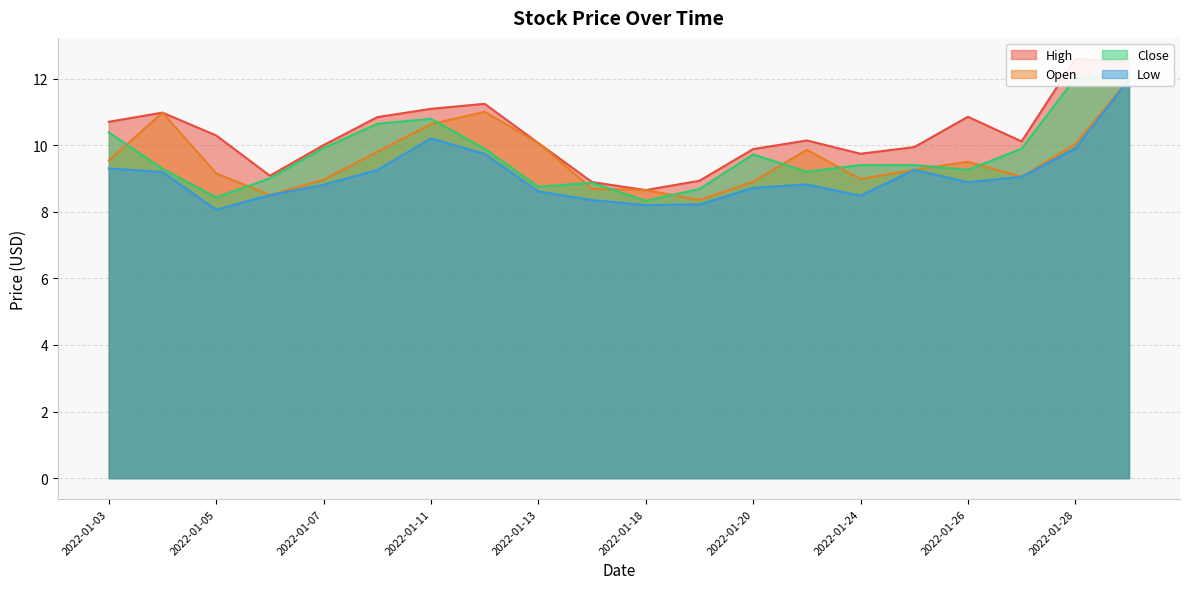

True or false: Low has more than 2 interior local peaks.

True